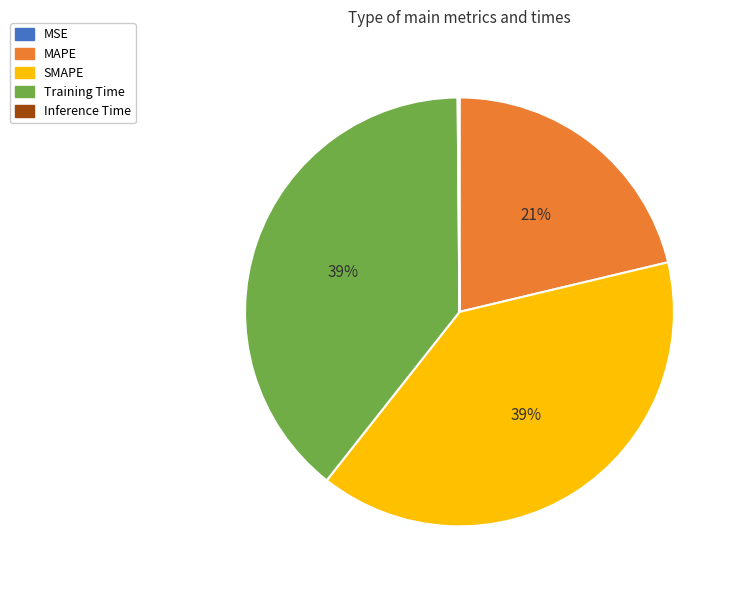

Is there any slice that represents more than half of the pie?

No